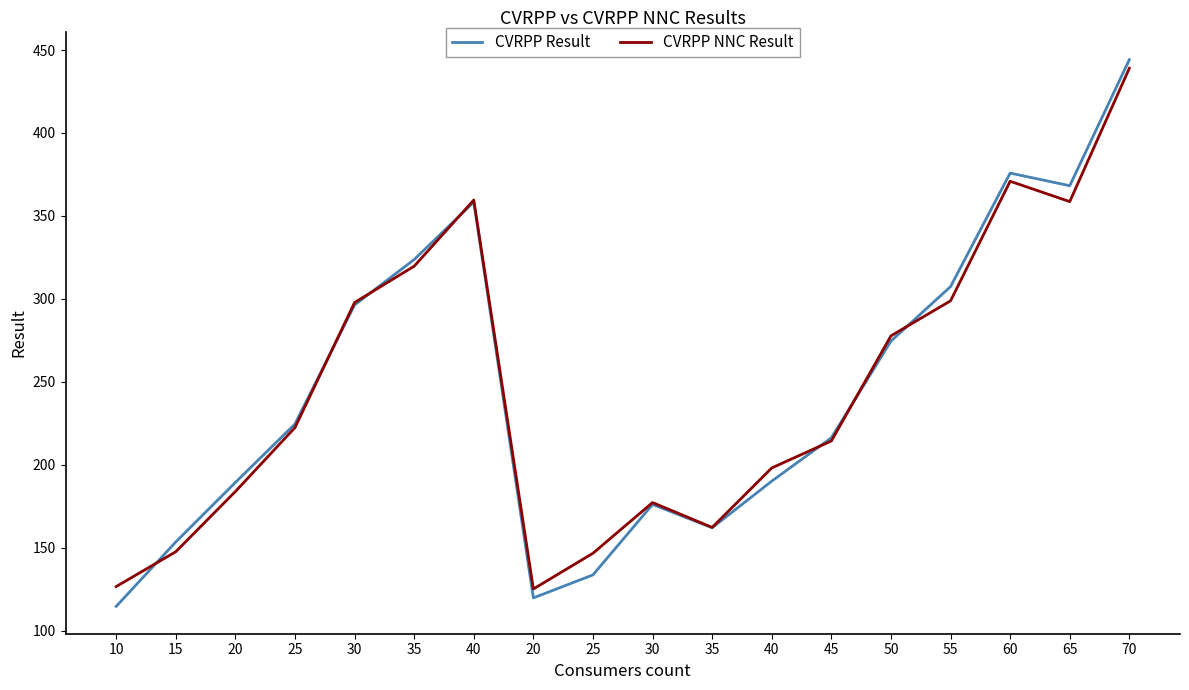

How many intersections are there between CVRPP NNC Result and CVRPP Result?

7